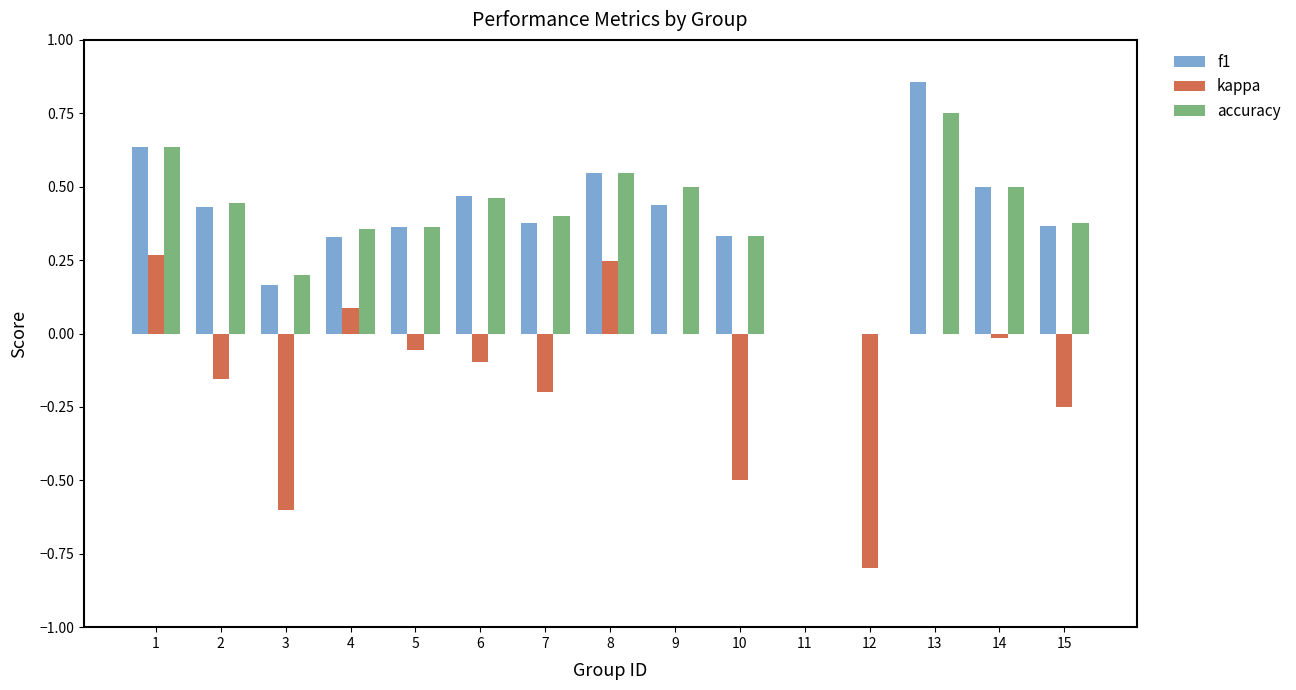

At which category does the chart reach its peak across all series?

13